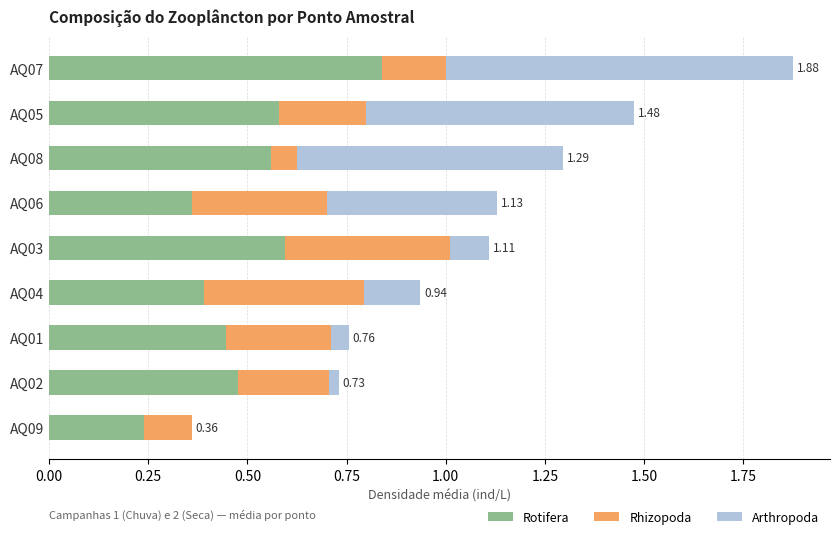

What is the sum of all Rotifera values?

4.5